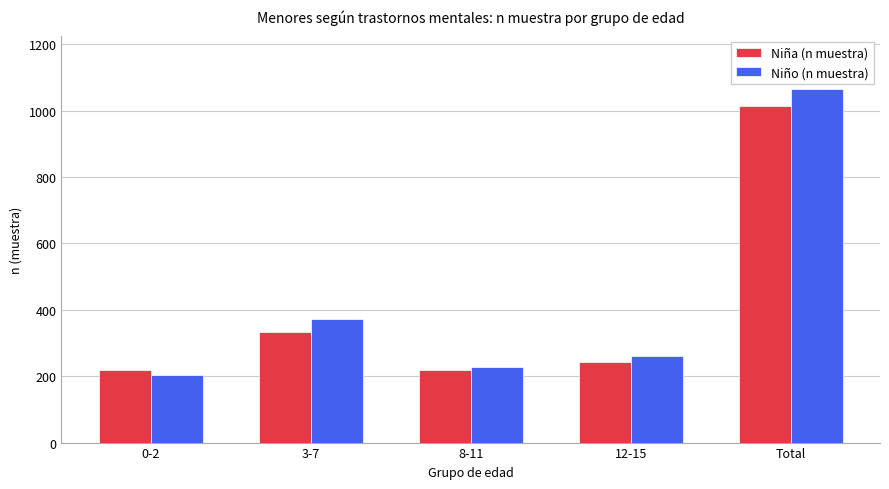

Which label corresponds to the smallest value in the chart?

0-2